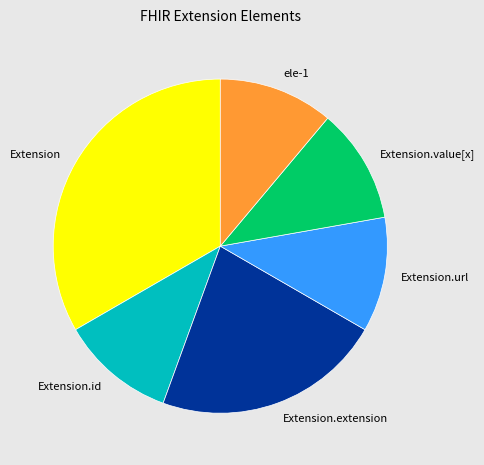

Which category has the biggest portion of the pie?

Extension